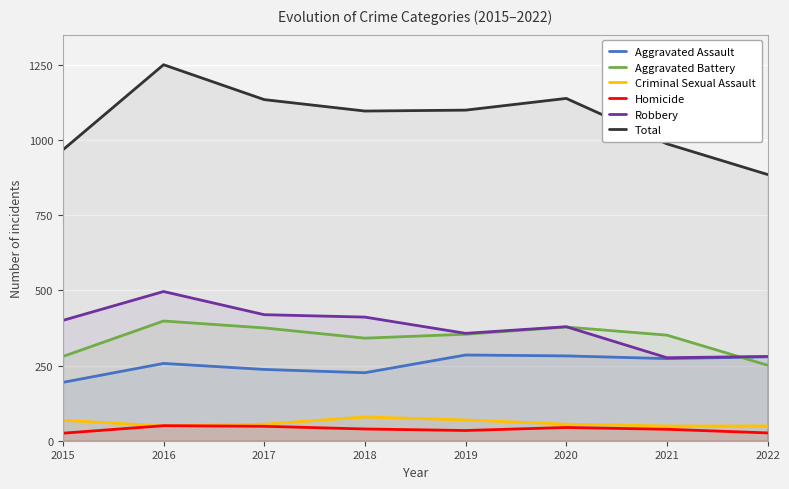

True or false: Total has a value of 1866 at 2016.

False